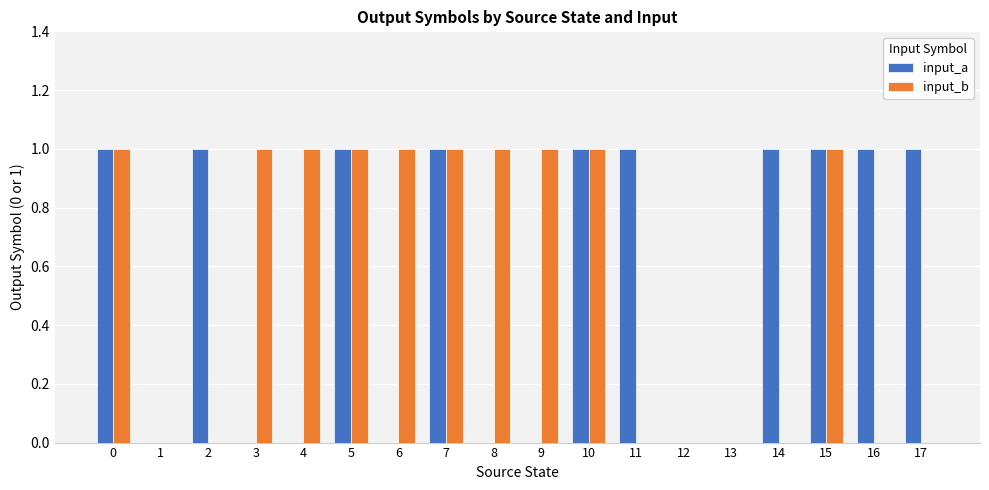

What are all the series names shown in the legend?

input_a, input_b